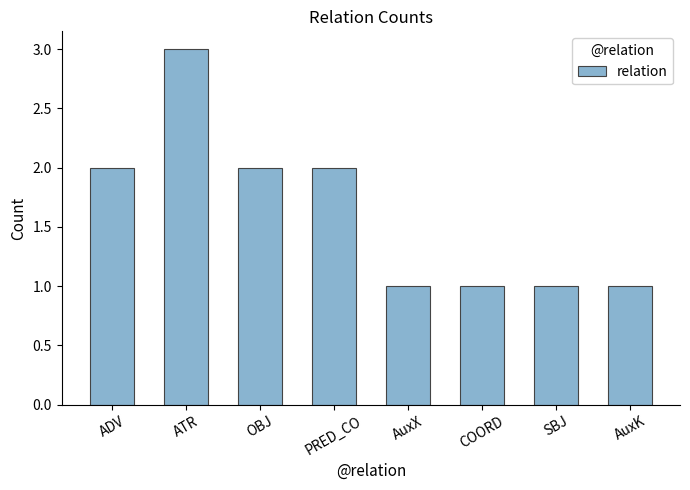

How many distinct data groups are displayed?

1